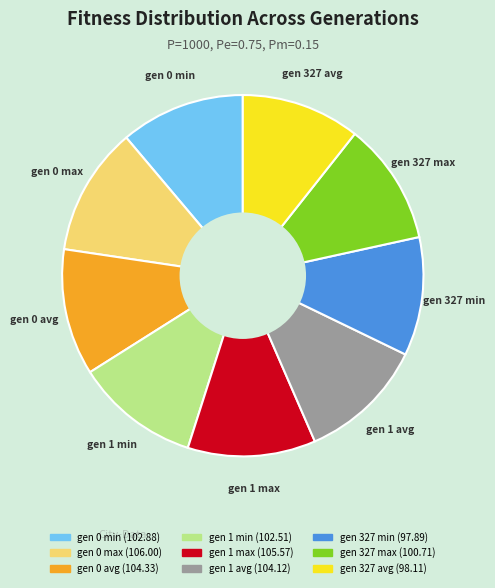

Which has a higher value, gen 1 avg or gen 327 min?

gen 1 avg